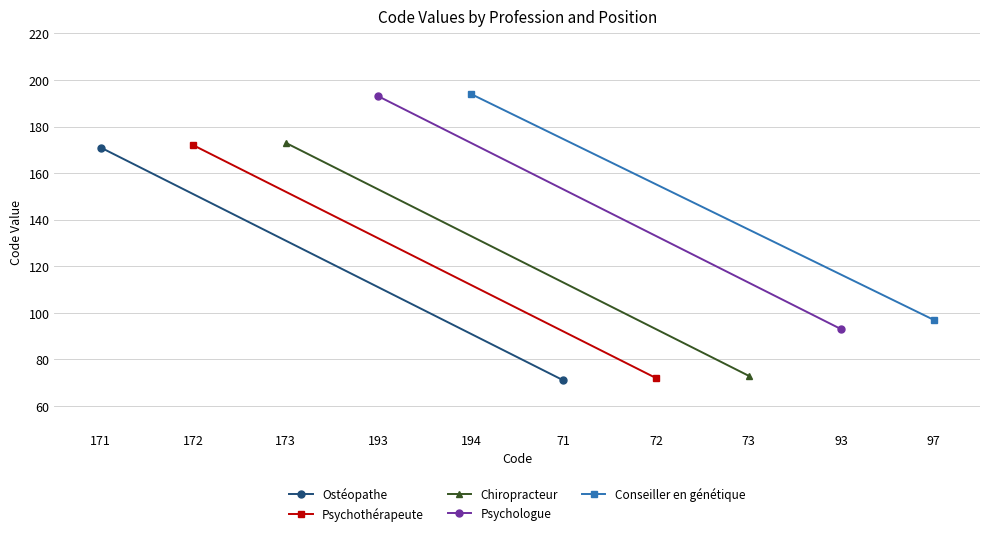

How many values in the Psychothérapeute series are below 172?

1